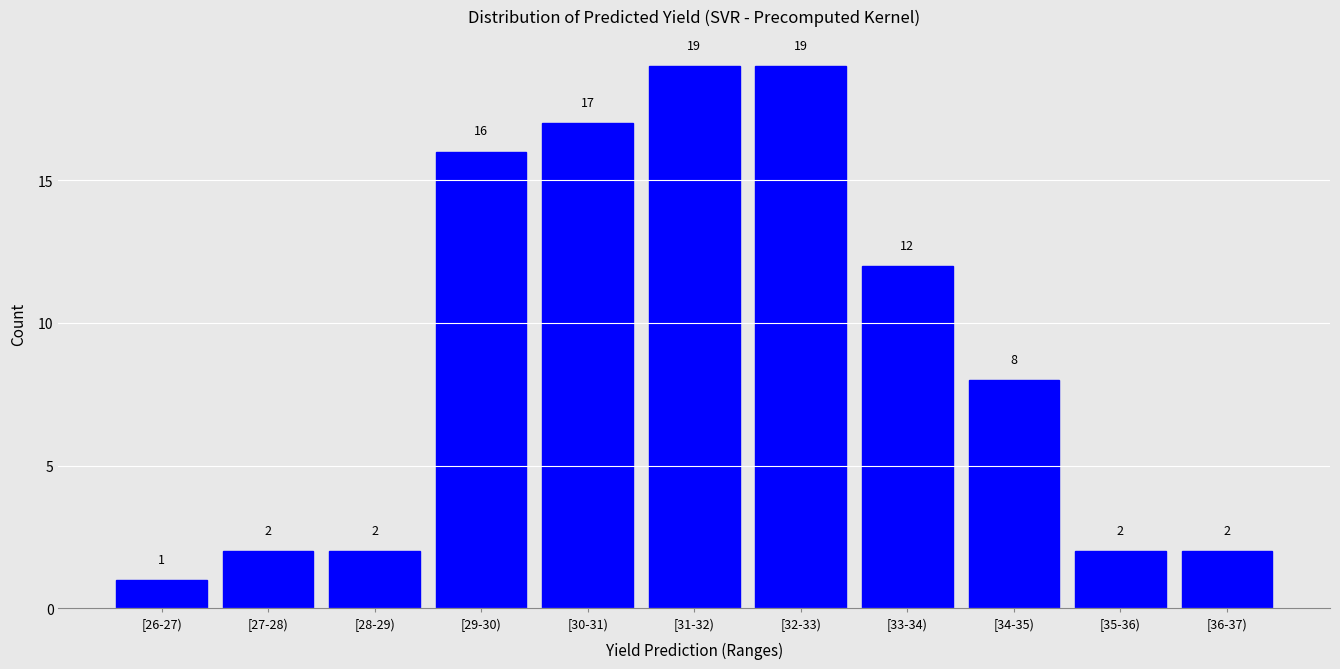

Reading left to right, extract all data points from this chart.

1	2	2	16	17	19	19	12	8	2	2